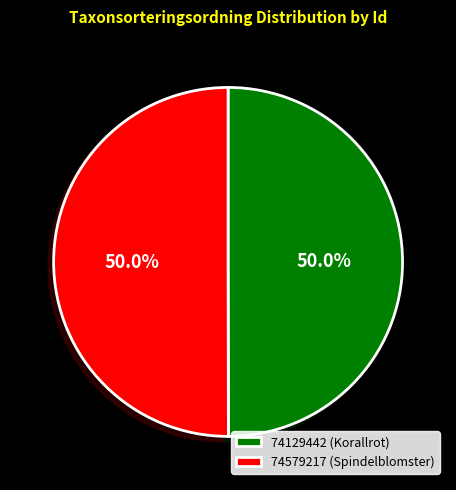

True or false: 74129442 accounts for 64% of the total.

False